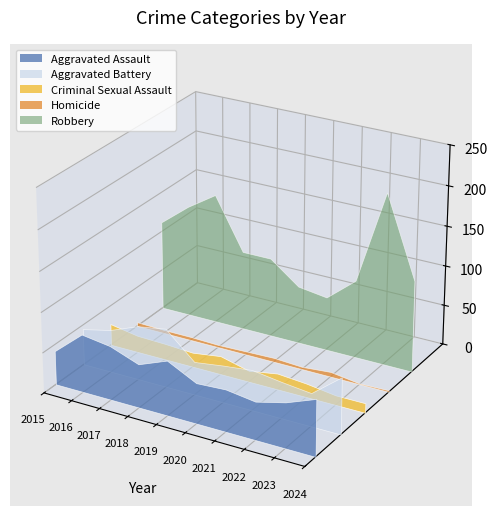

Reading right to left, what are all the values shown in this chart?

Aggravated Assault: 70	56	47	52	50	68	54	67	72	42
Aggravated Battery: 70	41	45	50	46	41	73	67	53	45
Criminal Sexual Assault: 12	12	17	20	14	23	18	20	21	27
Homicide: 2	1	6	3	5	4	3	4	4	5
Robbery: 114	214	97	67	72	99	99	163	140	112